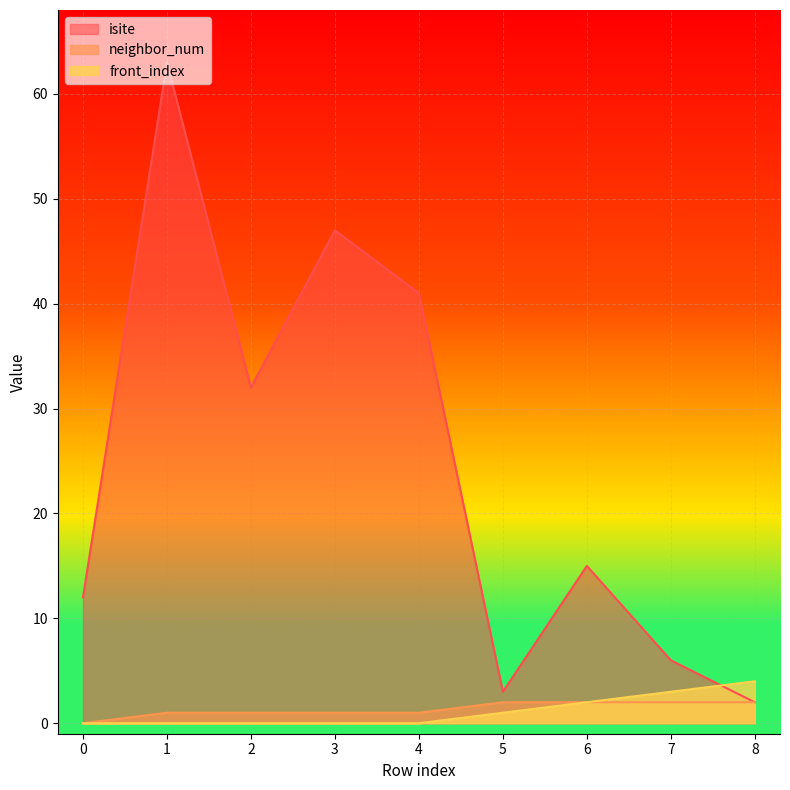

At which label is neighbor_num closest to 1?

1